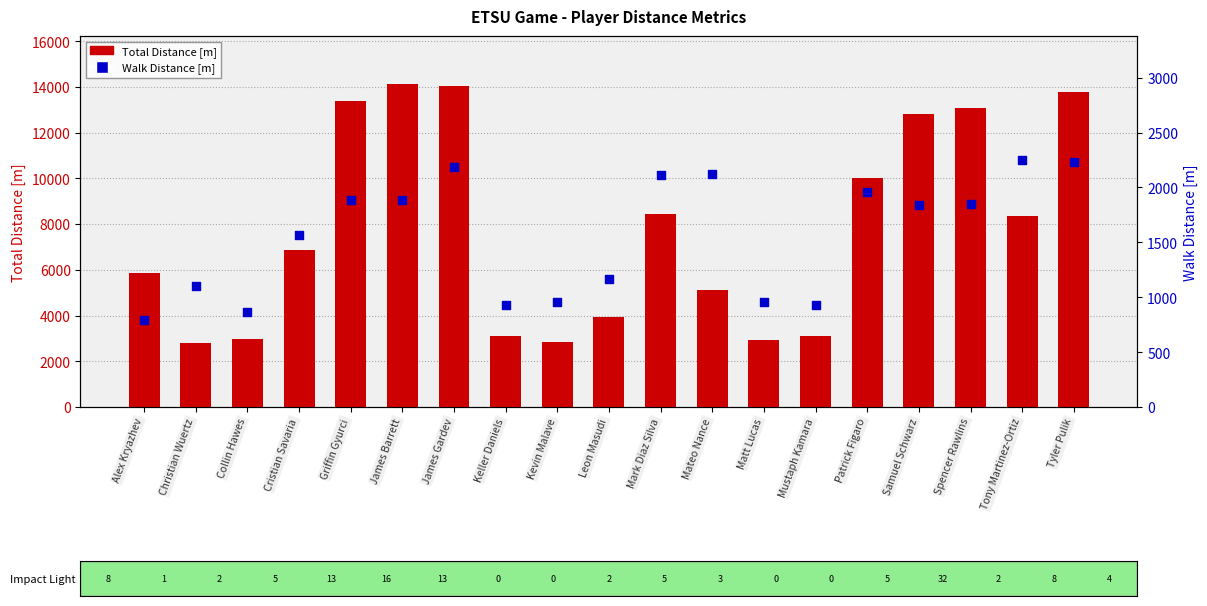

Is the value of Total Distance [m] at James Gardev greater than the value of Walk Distance [m] at Cristian Savaria?

Yes